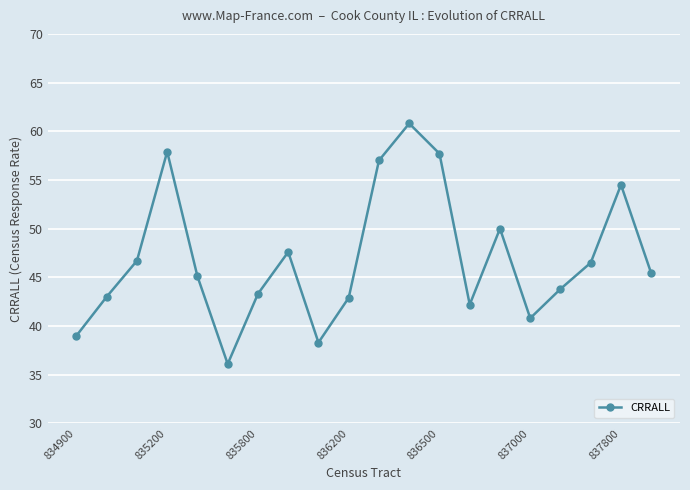

What is the difference between the second highest and minimum values?

21.8